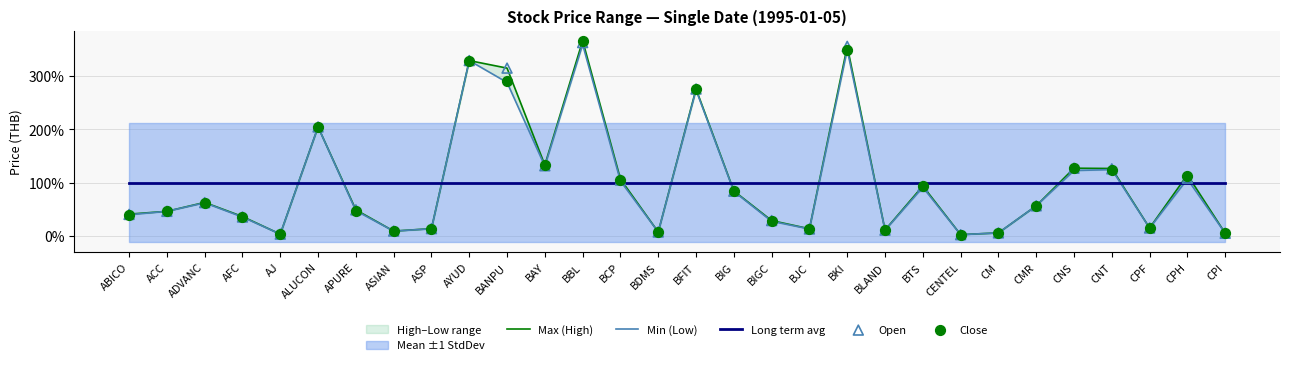

At how many categories does at least one series exceed 159?

6